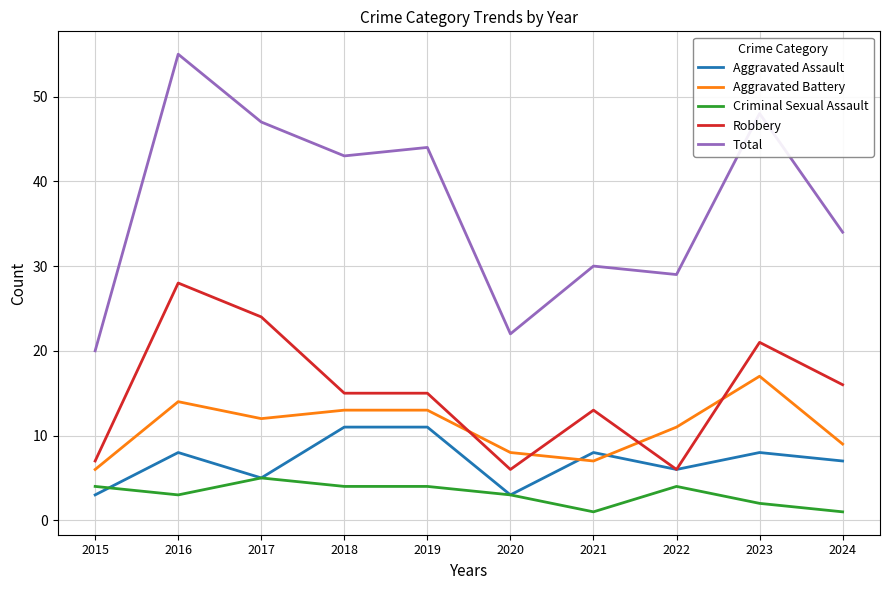

At how many categories does at least one series exceed 32?

6